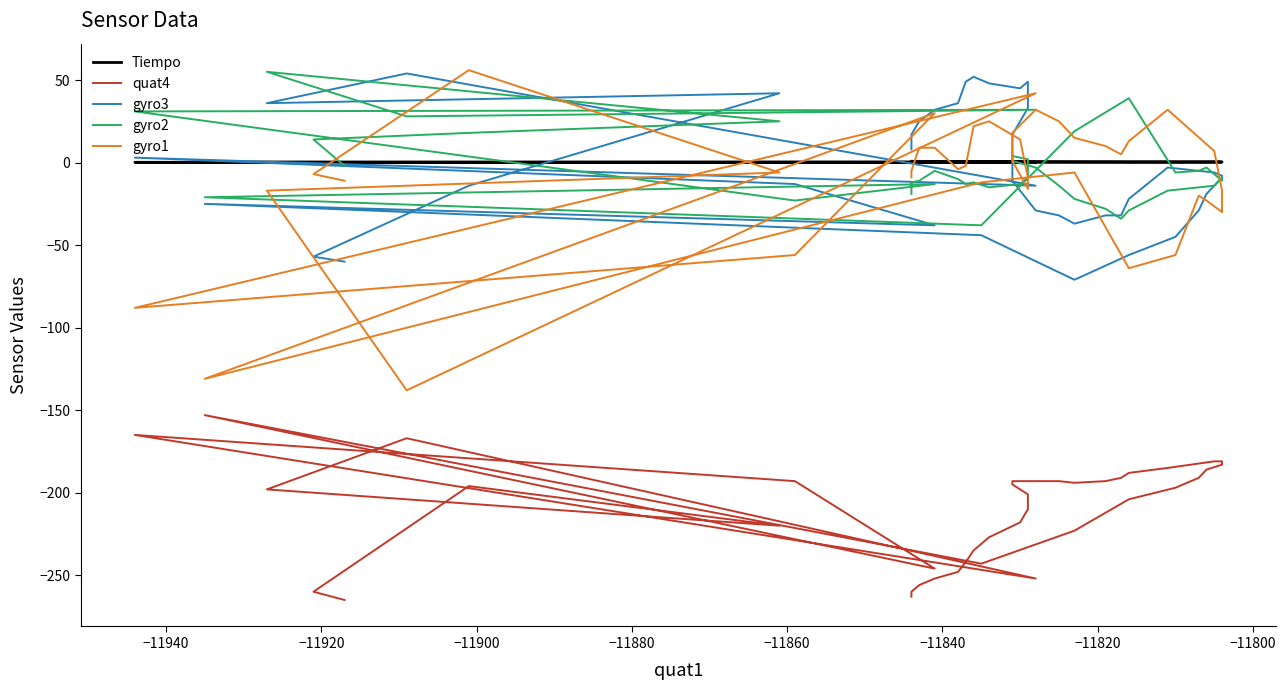

What are all the series names shown in the legend?

Tiempo, quat4, gyro3, gyro2, gyro1